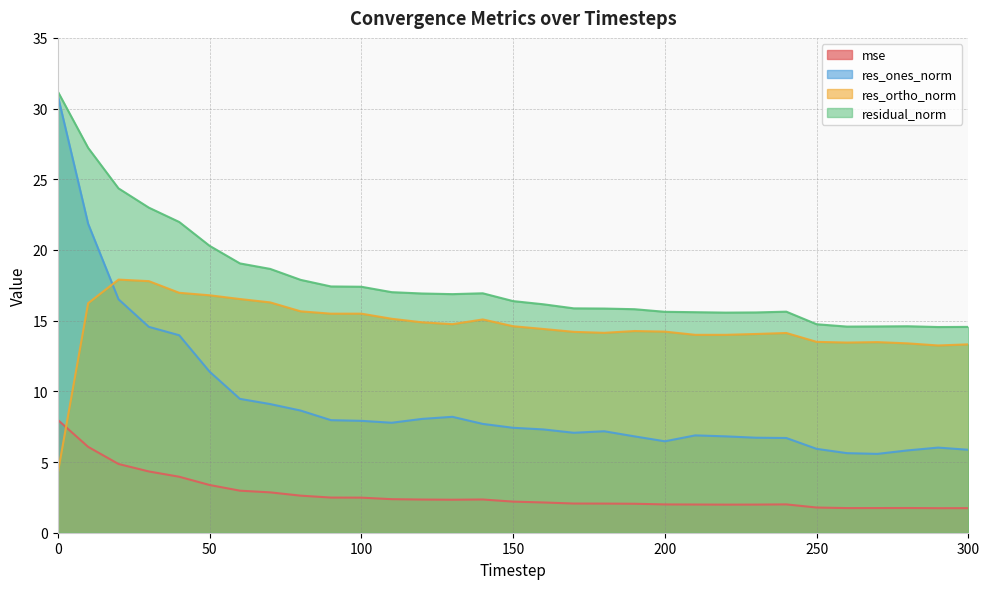

At which category does res_ones_norm reach its first local valley?

110